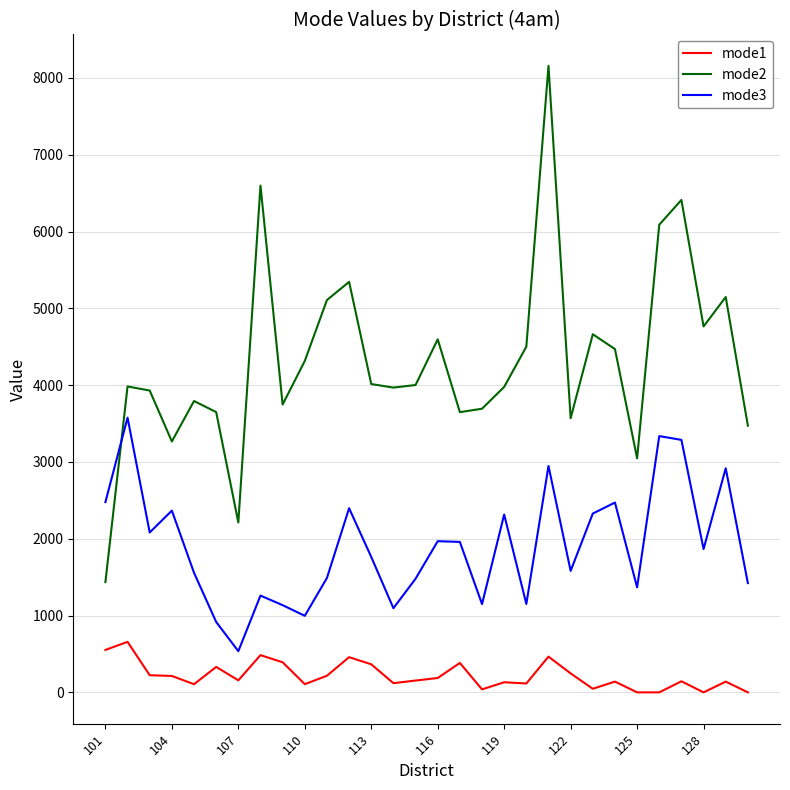

How many lines are shown in the chart?

3